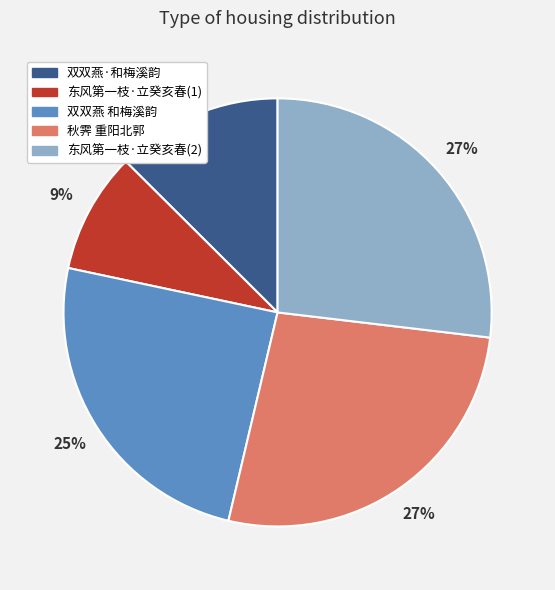

How many slices are in this pie chart?

5